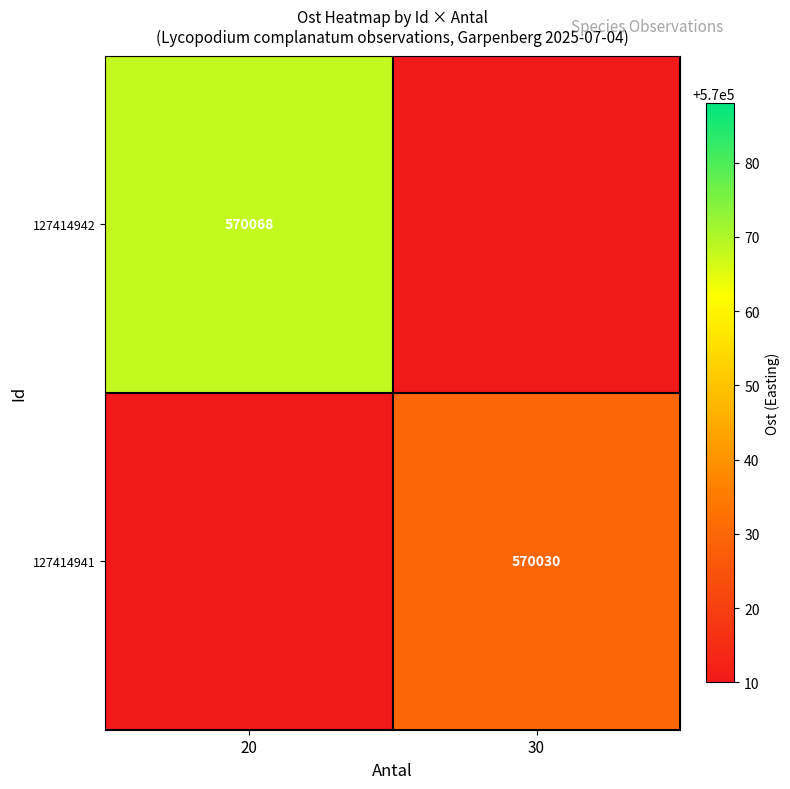

True or false: 127414941 has a value of 570030 at 30.

True